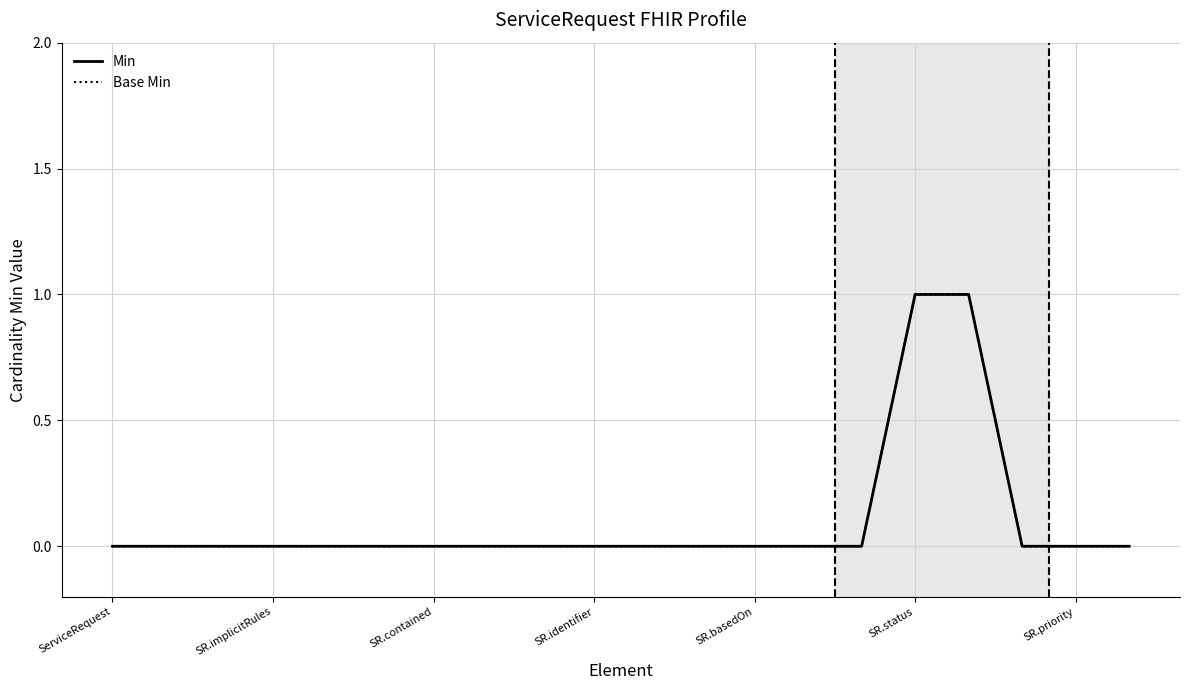

Is this an area chart (filled region under the line)?

No